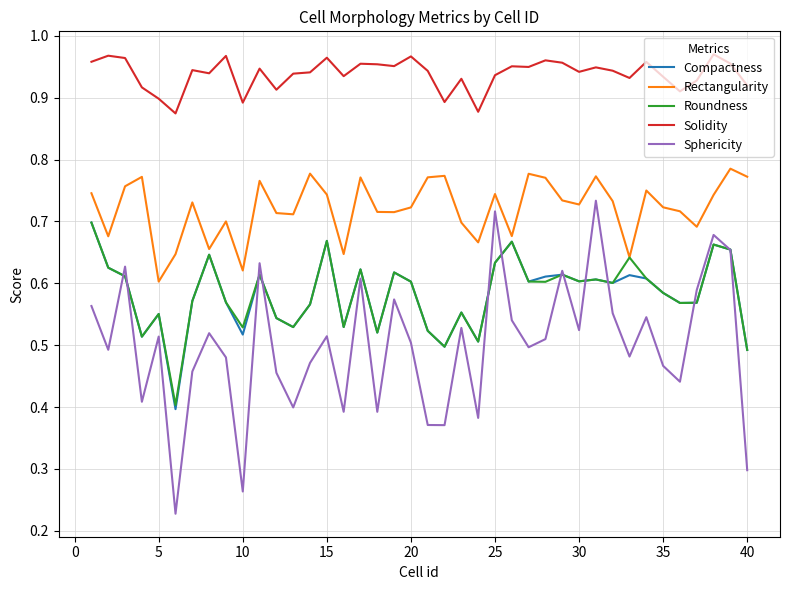

True or false: Rectangularity and Solidity intersect in this chart.

False